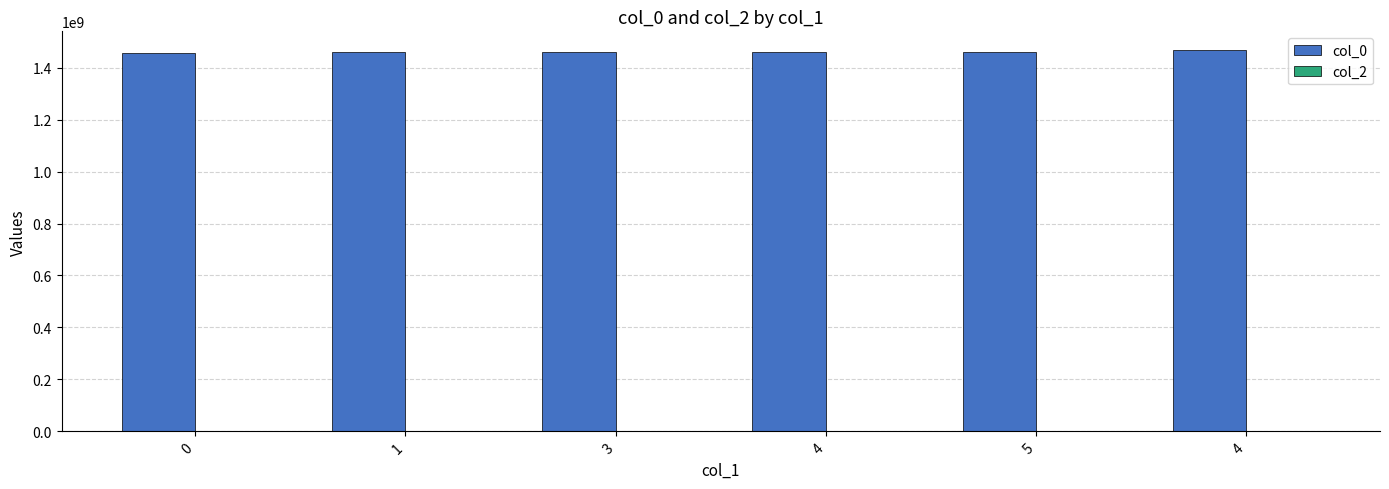

Count the number of data series in this chart.

1